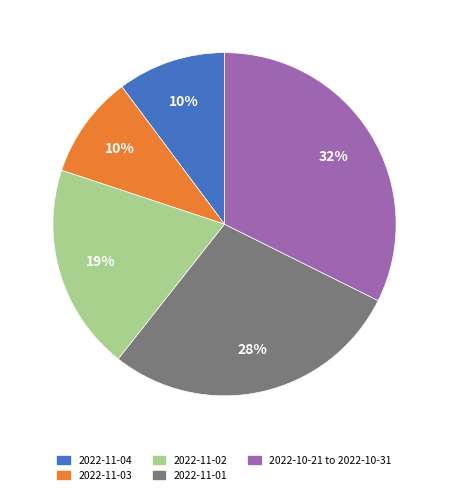

True or false: 2022-11-02 accounts for 19% of the total.

True